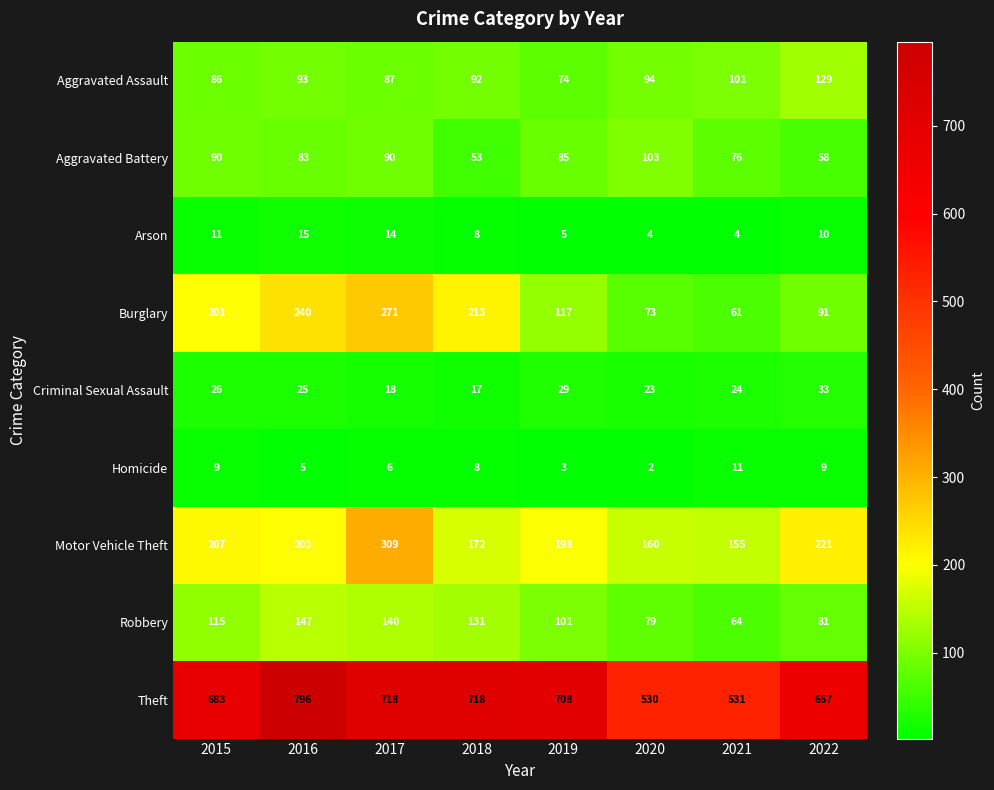

Which series has the largest range (max minus min)?

Theft